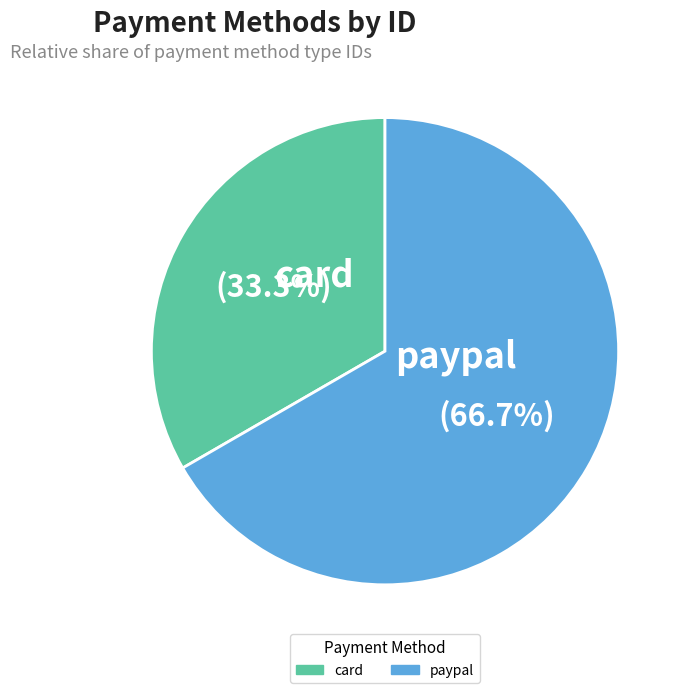

What is the ratio of the value at card to the value at paypal?

0.5